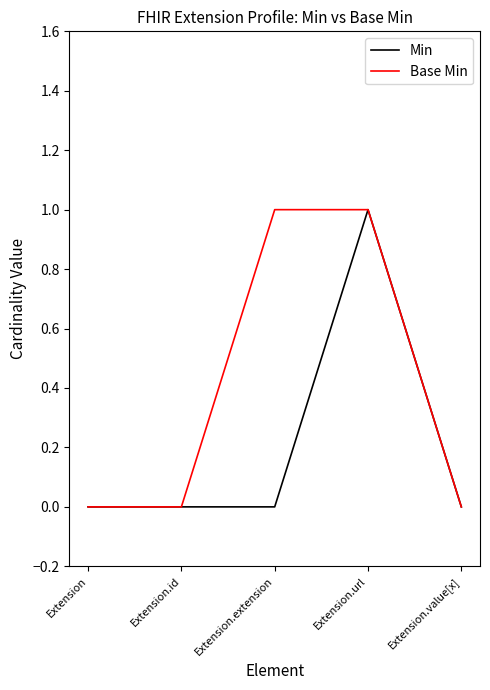

What position from the right is Extension?

5